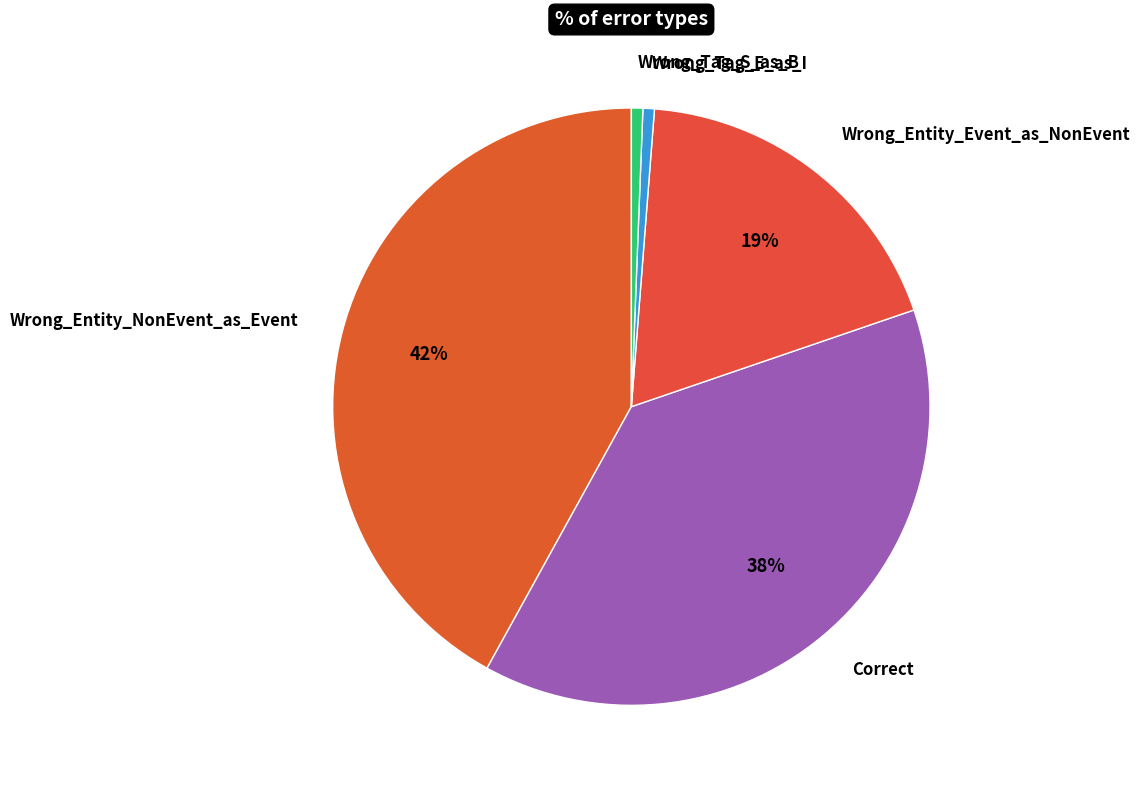

To the nearest percent, what percentage of the pie is Wrong_Entity_Event_as_NonEvent?

19%